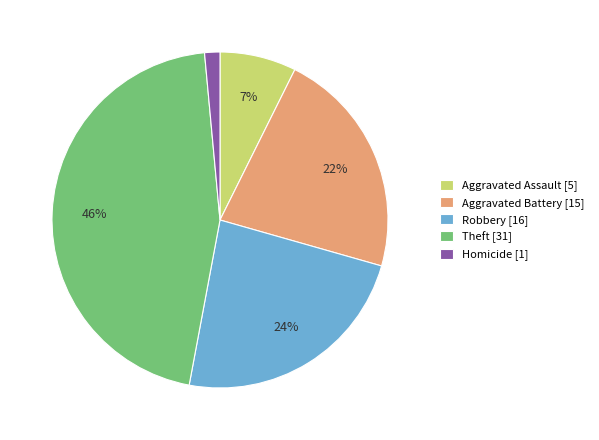

To the nearest percent, what is the combined percentage of Aggravated Battery and Theft?

68%